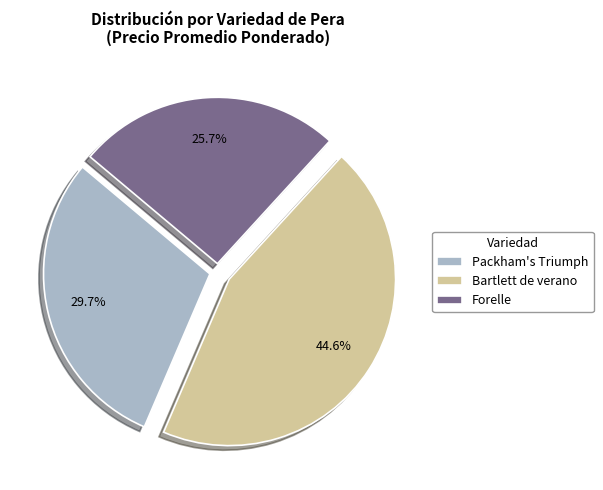

Between Forelle and Packham's Triumph, which is larger?

Packham's Triumph